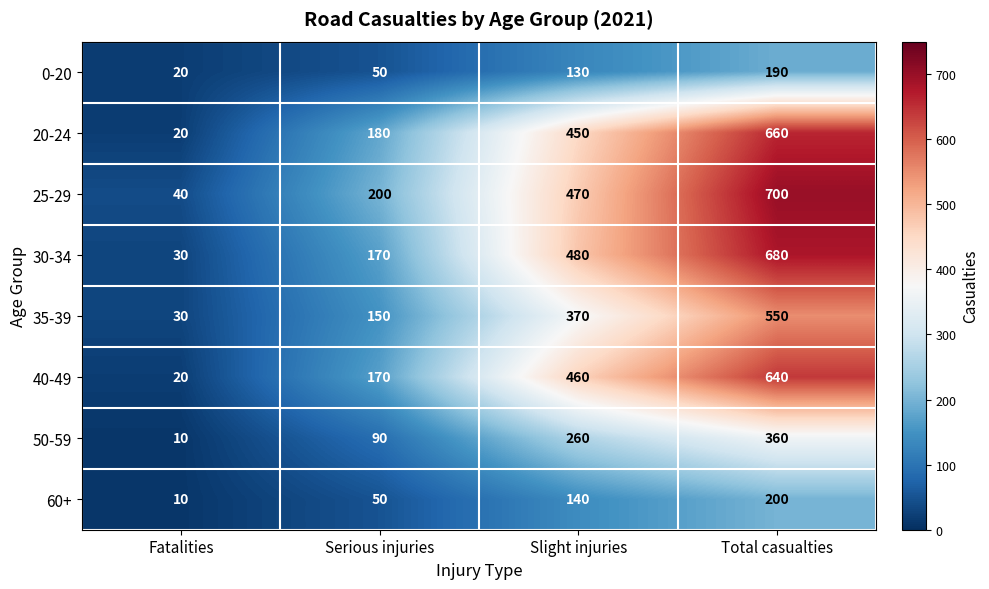

True or false: 60+ has a value of 140 at Slight injuries.

True